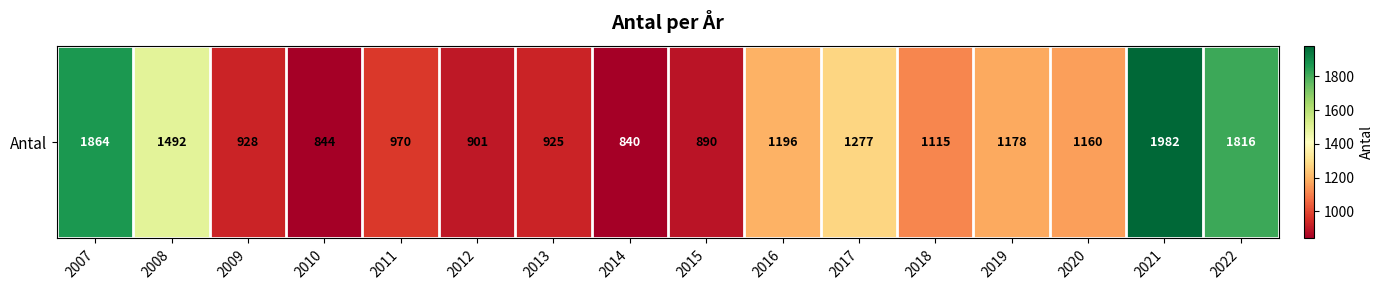

What is the minimum value shown in the chart?

840